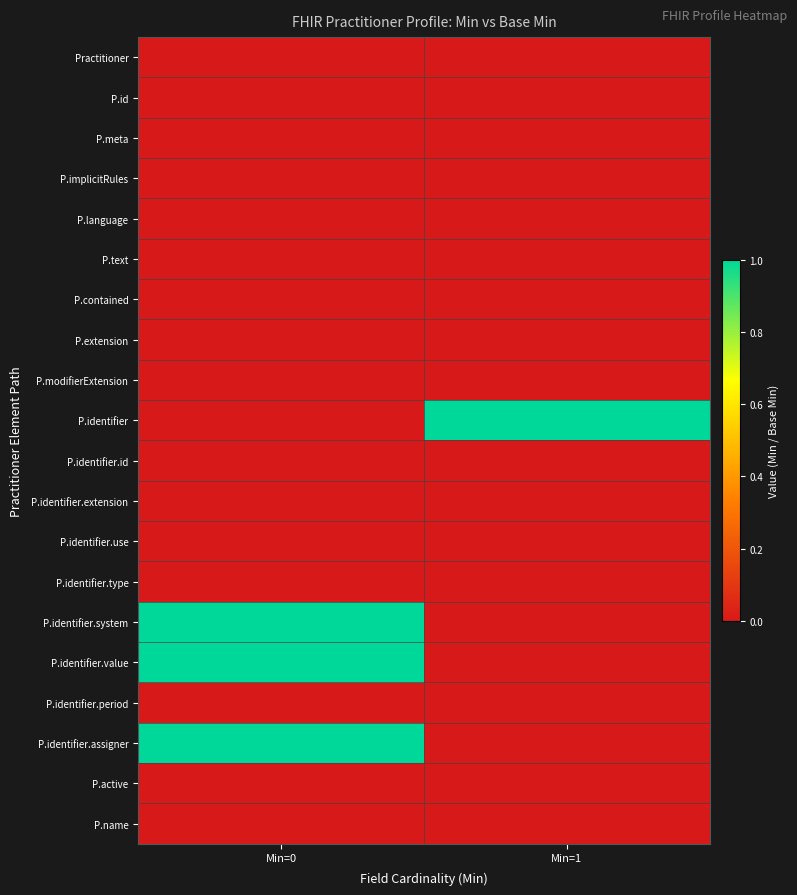

Reading right to left, extract all data points from this chart.

Practitioner: Min=1=0	Min=0=0
P.id: Min=1=0	Min=0=0
P.meta: Min=1=0	Min=0=0
P.implicitRules: Min=1=0	Min=0=0
P.language: Min=1=0	Min=0=0
P.text: Min=1=0	Min=0=0
P.contained: Min=1=0	Min=0=0
P.extension: Min=1=0	Min=0=0
P.modifierExtension: Min=1=0	Min=0=0
P.identifier: Min=1=1	Min=0=0
P.identifier.id: Min=1=0	Min=0=0
P.identifier.extension: Min=1=0	Min=0=0
P.identifier.use: Min=1=0	Min=0=0
P.identifier.type: Min=1=0	Min=0=0
P.identifier.system: Min=1=0	Min=0=1
P.identifier.value: Min=1=0	Min=0=1
P.identifier.period: Min=1=0	Min=0=0
P.identifier.assigner: Min=1=0	Min=0=1
P.active: Min=1=0	Min=0=0
P.name: Min=1=0	Min=0=0